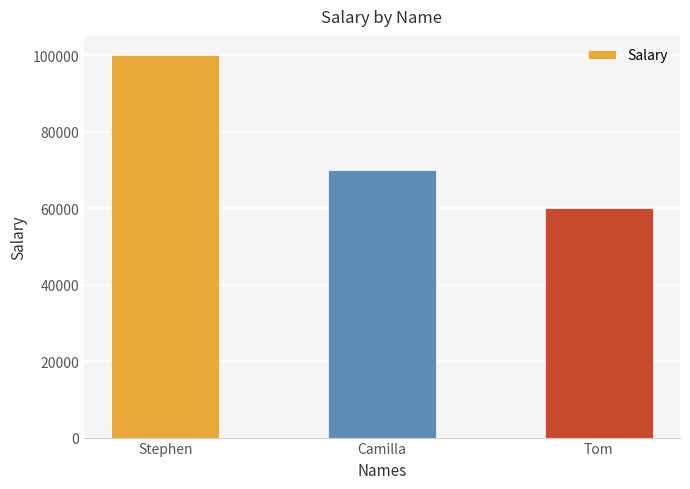

Count the values in the range 60000 to 100000.

3